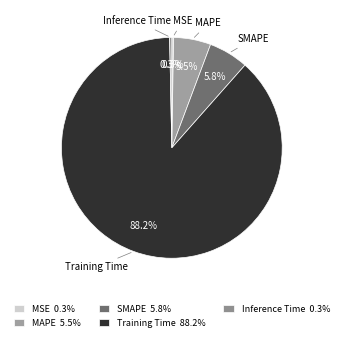

Does any single category account for the majority?

Yes